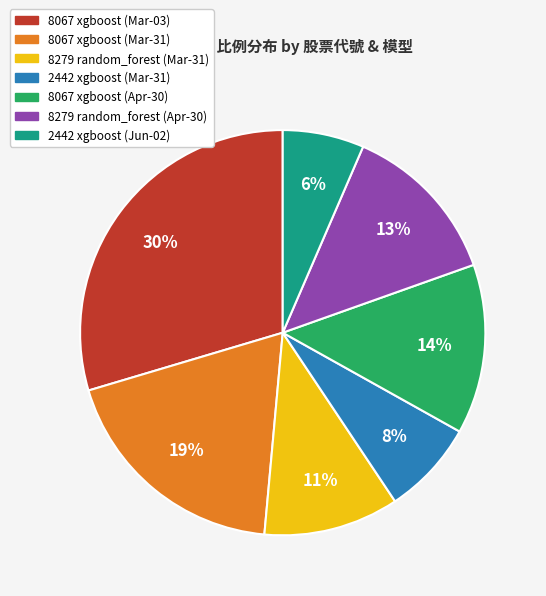

Is there a majority slice in this chart?

No